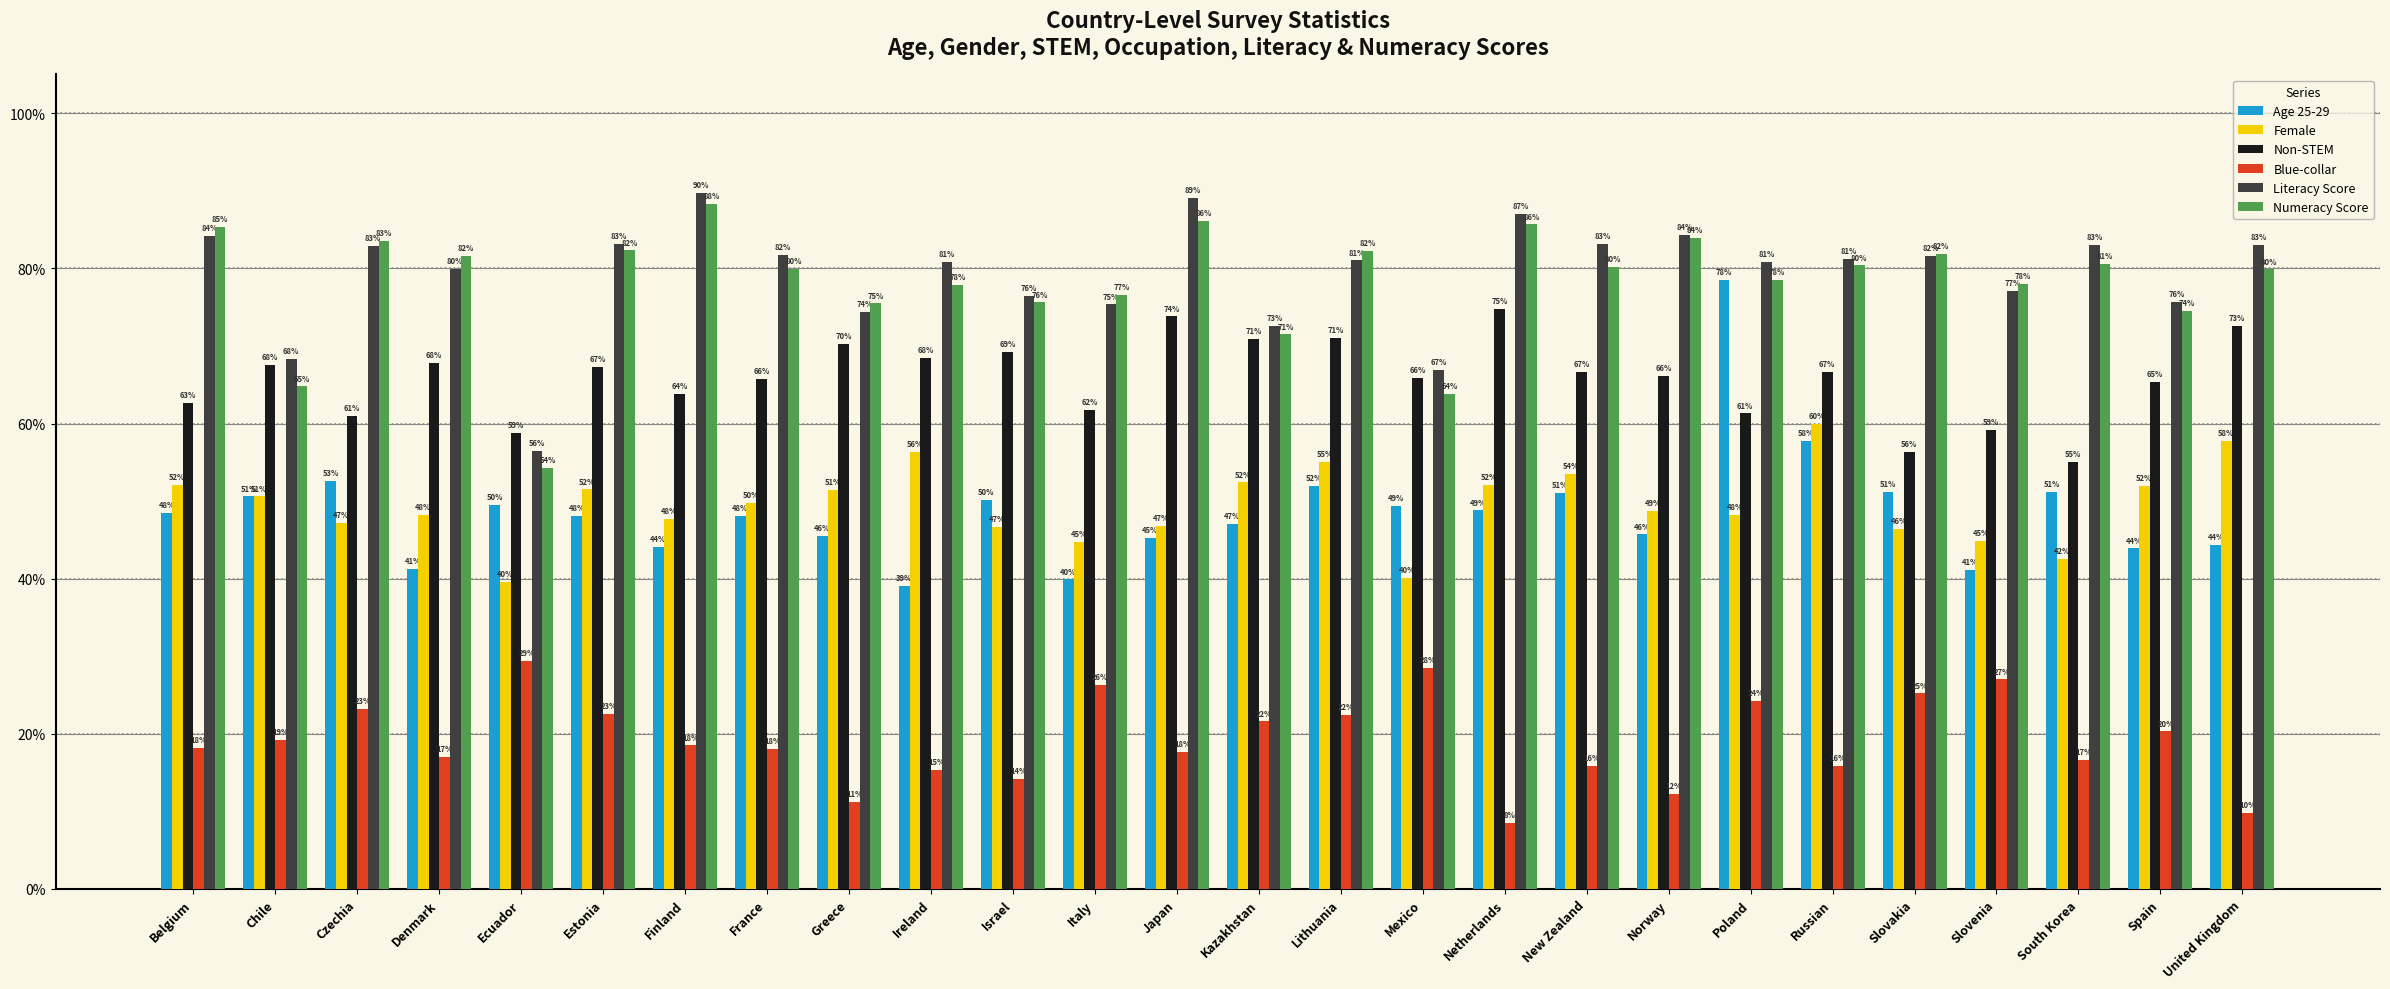

Rank the series by their maximum value, from lowest to highest.

Blue-collar, Female, Non-STEM, Age 25-29, Numeracy Score, Literacy Score